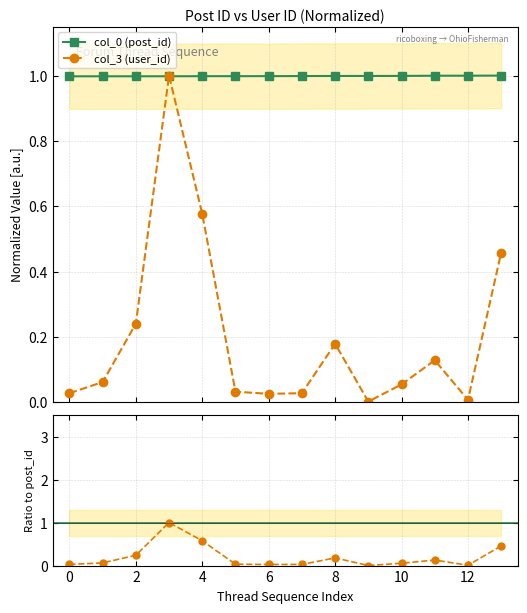

What is the value of the col_0 (post_id) point at the 13th from the left?

1.0